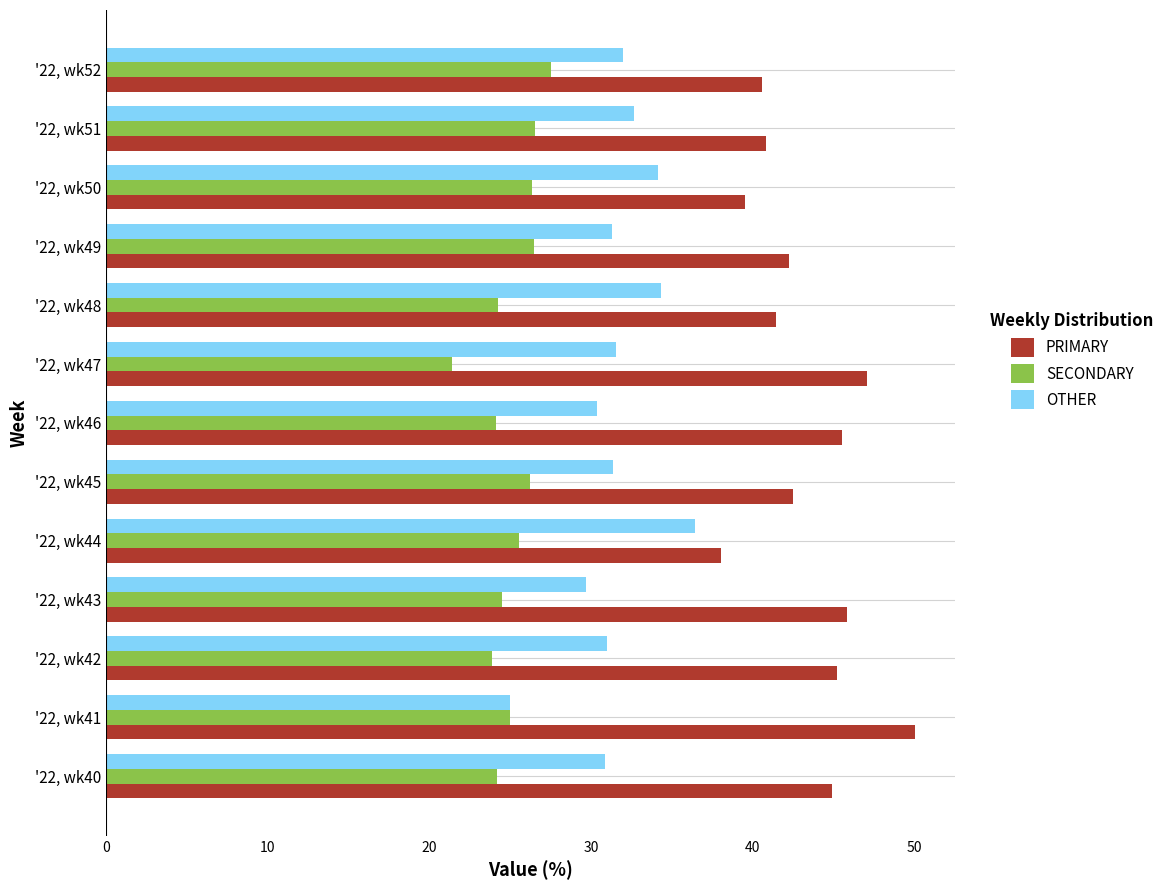

Rank the series at '22, wk48 from lowest to highest value.

SECONDARY, OTHER, PRIMARY